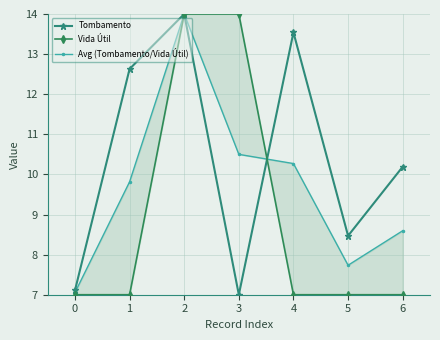

Which has a higher value, 3 or 5?

5